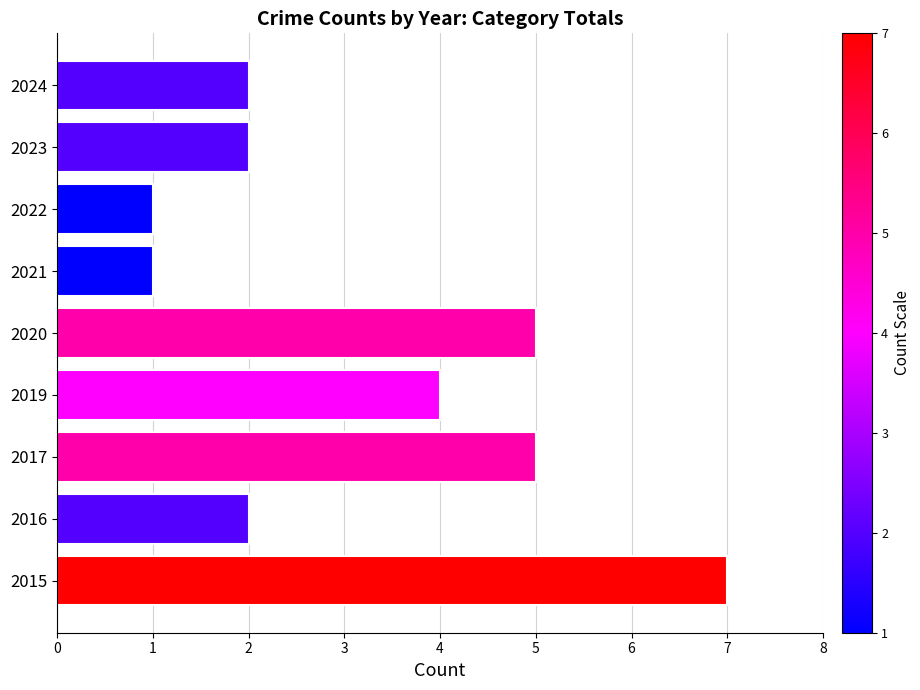

Are the bars grouped side by side (vs. stacked)?

No